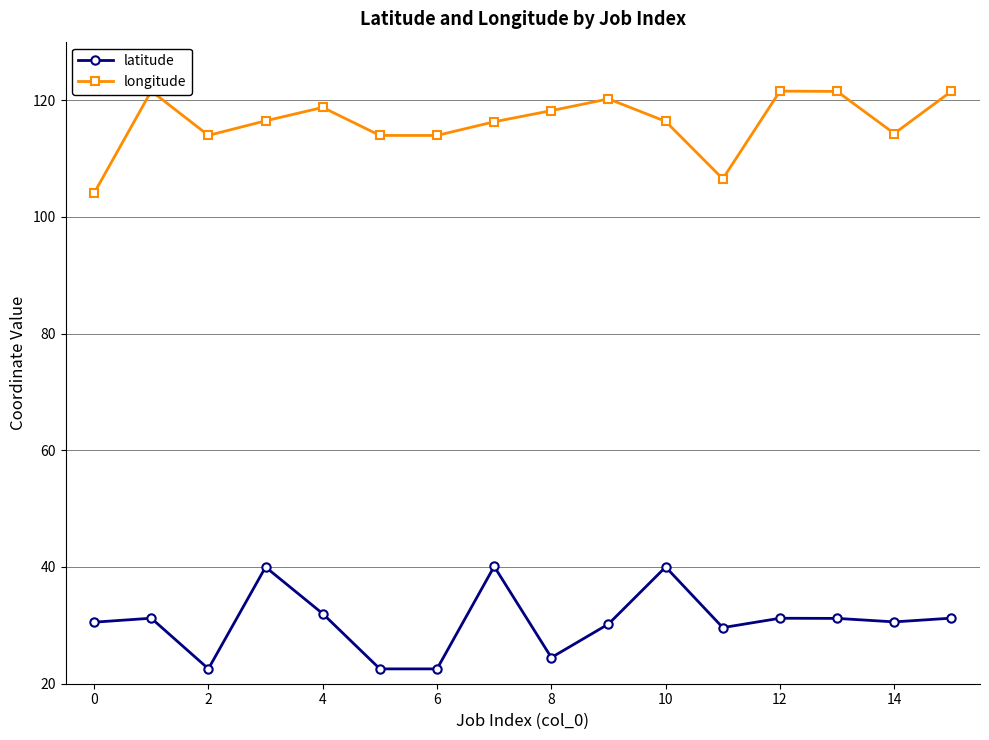

What is the sum of all latitude values?

490.1